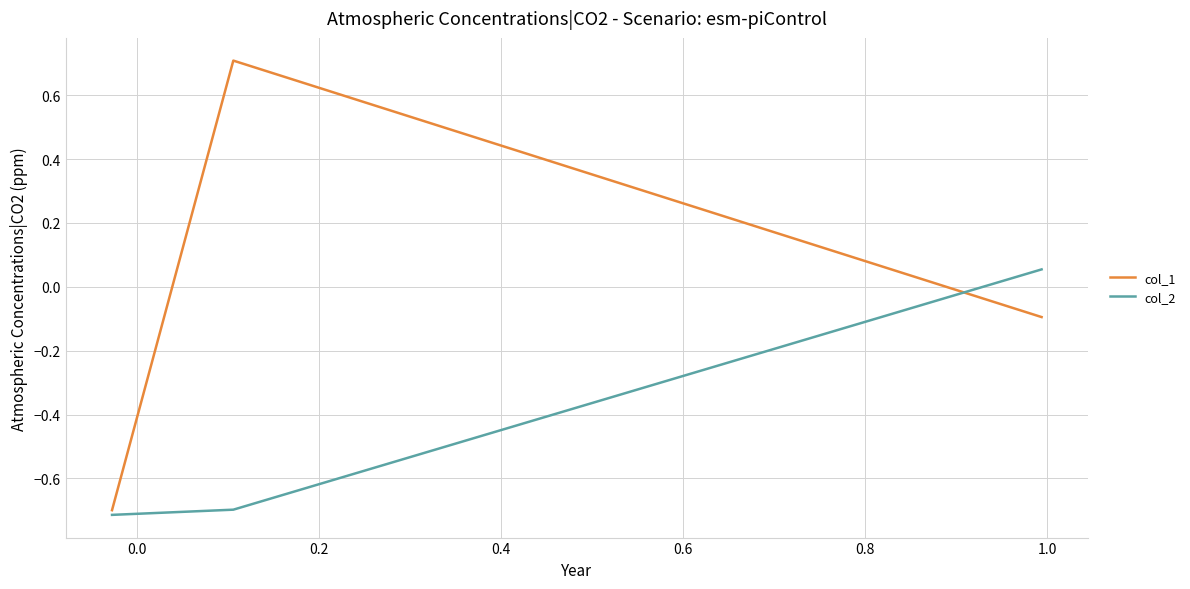

What is the lowest value of the col_1 series?

-0.7